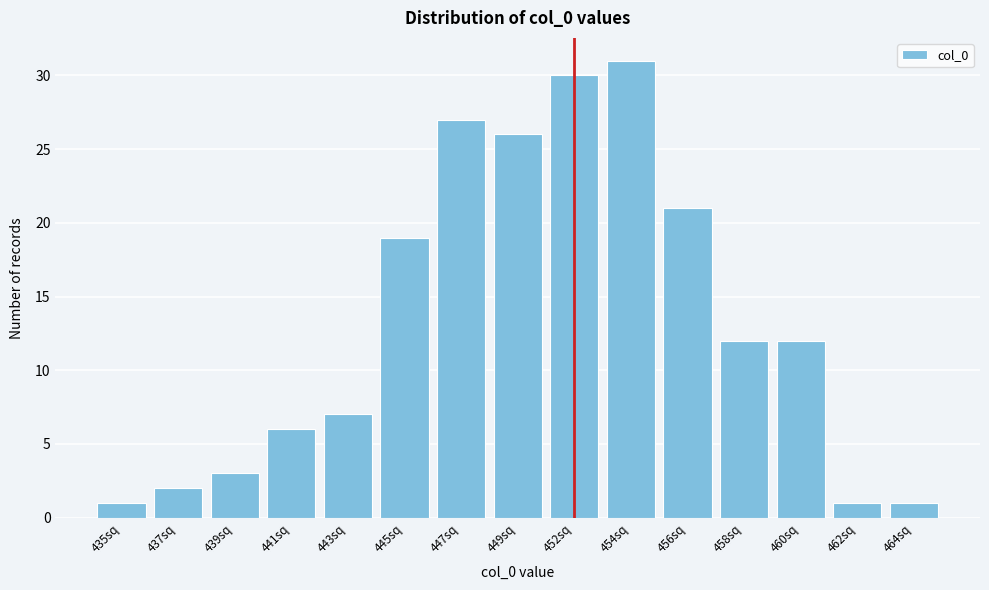

Reading right to left, list all the values displayed in this chart.

464sq=1	462sq=1	460sq=12	458sq=12	456sq=21	454sq=31	452sq=30	449sq=26	447sq=27	445sq=19	443sq=7	441sq=6	439sq=3	437sq=2	435sq=1